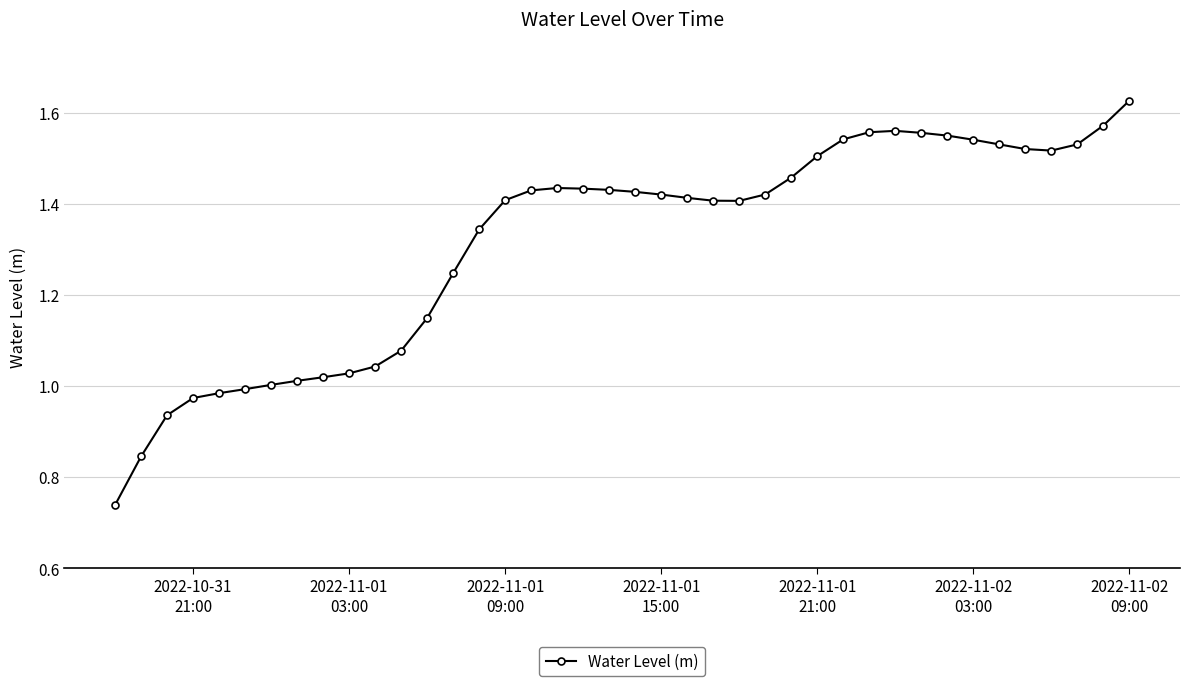

True or false: the data has more than 0 interior local peaks.

True